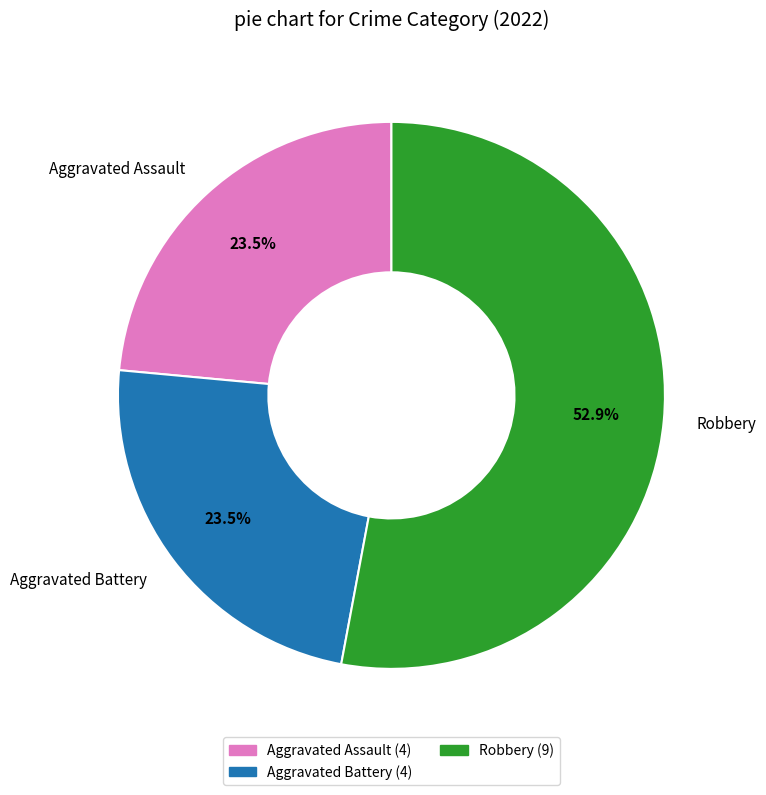

What portion of the pie excludes Aggravated Assault?

76.5%